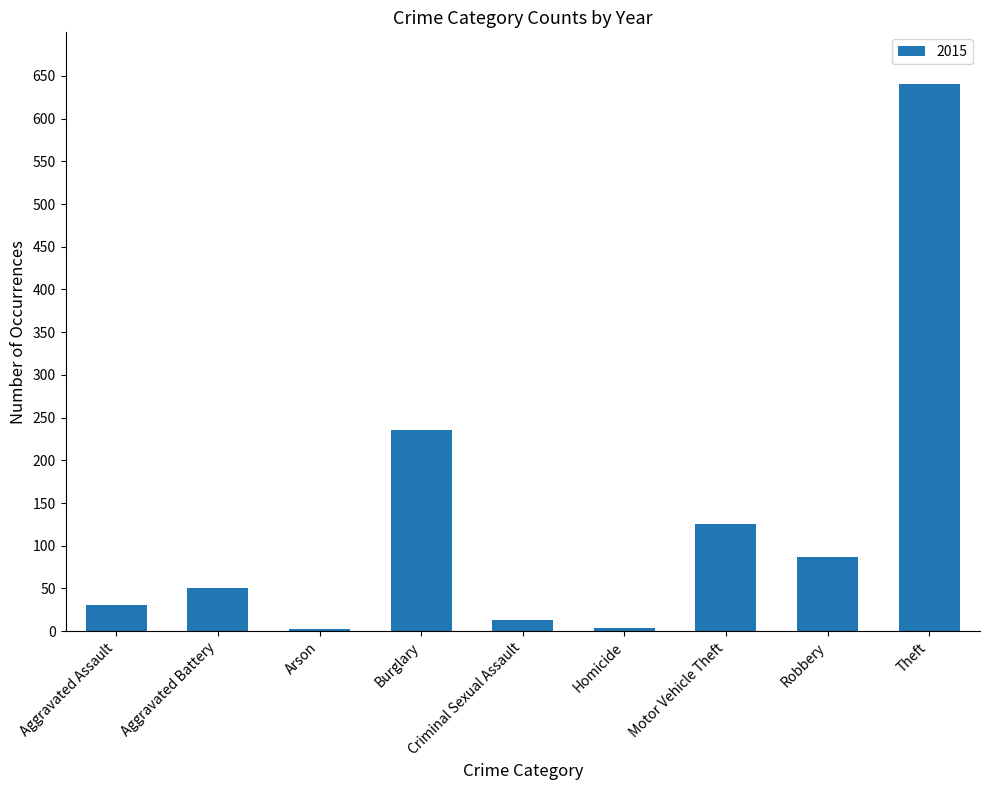

Approximately how many times larger is the value at Aggravated Battery compared to Robbery?

0.6